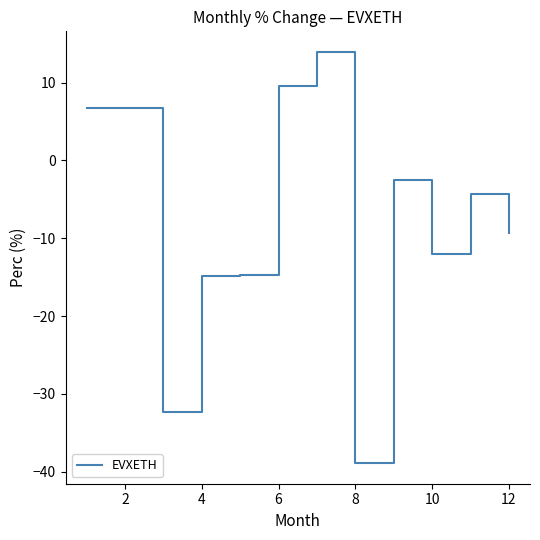

What is the difference between the maximum and minimum values?

52.8